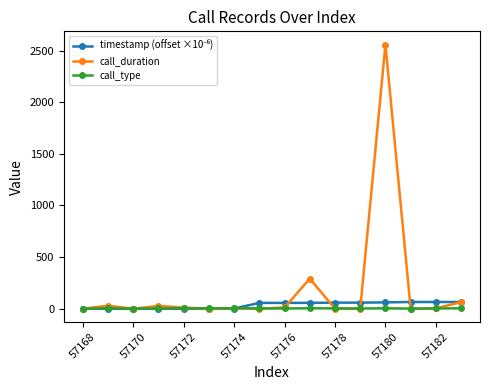

How many intersections are there between call_type and call_duration?

9